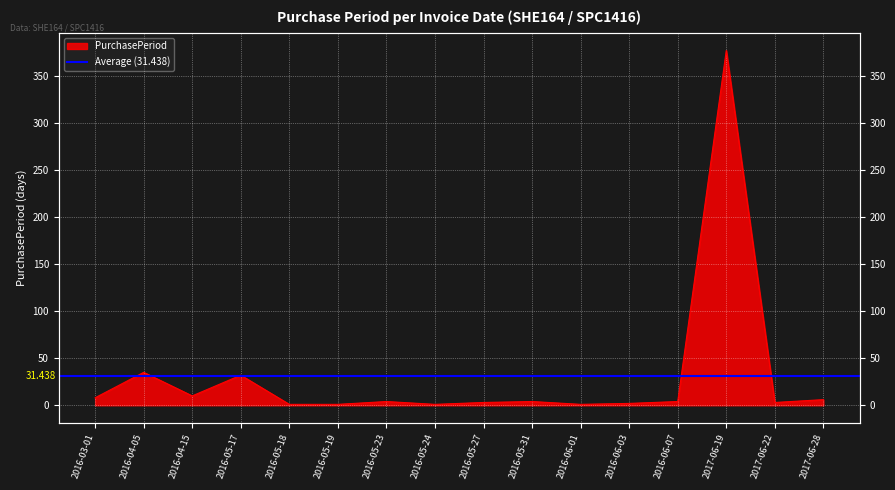

What is the sum of all values?

492